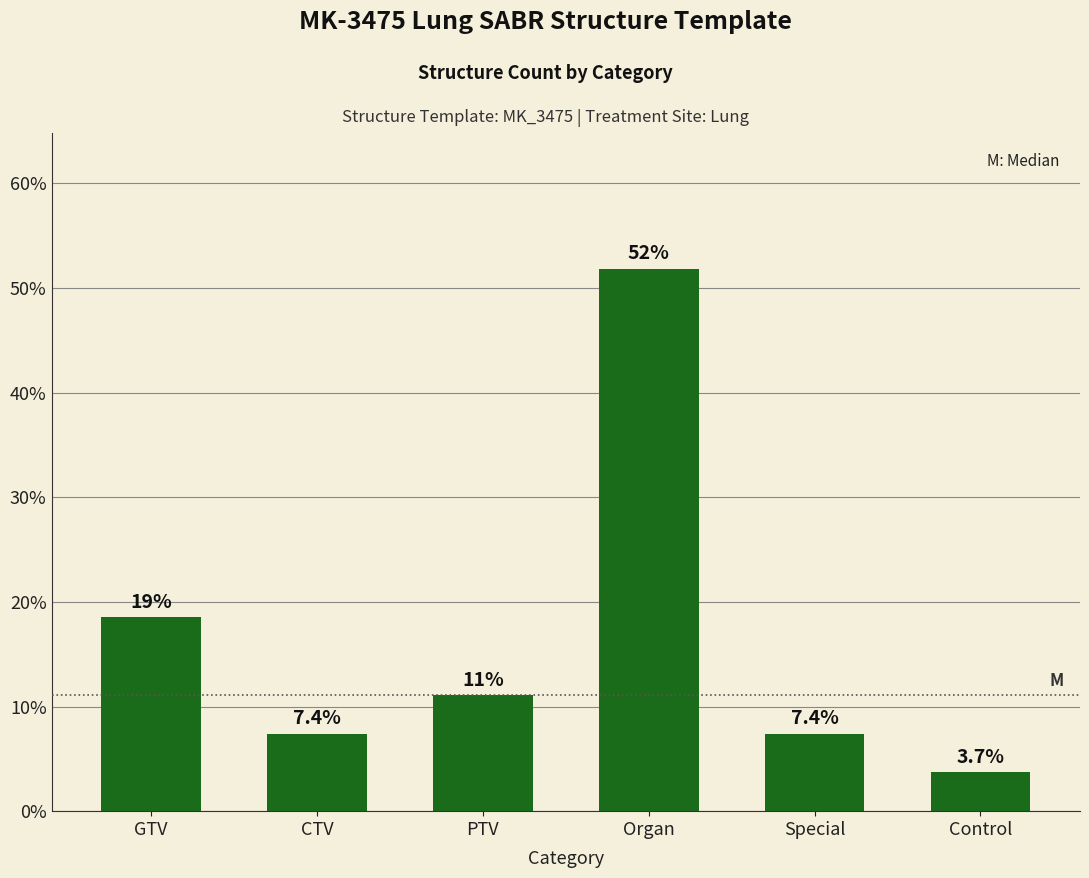

What is the label of the 4th bar from the right?

PTV